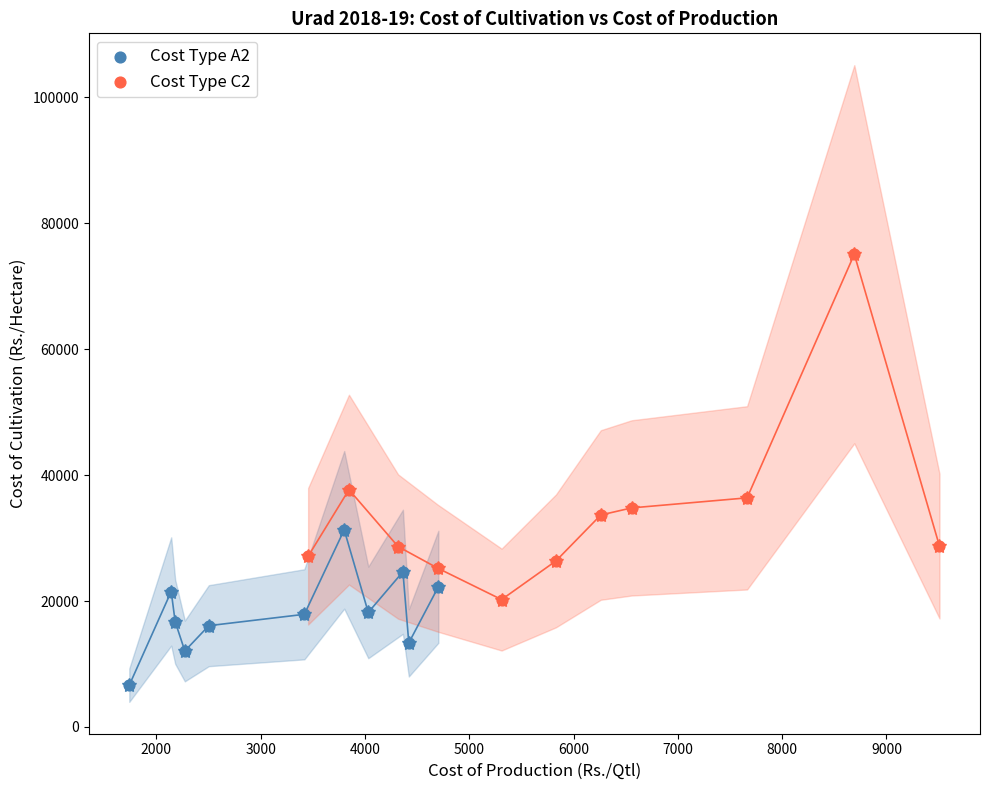

Which series reaches the maximum Y coordinate?

Cost Type C2